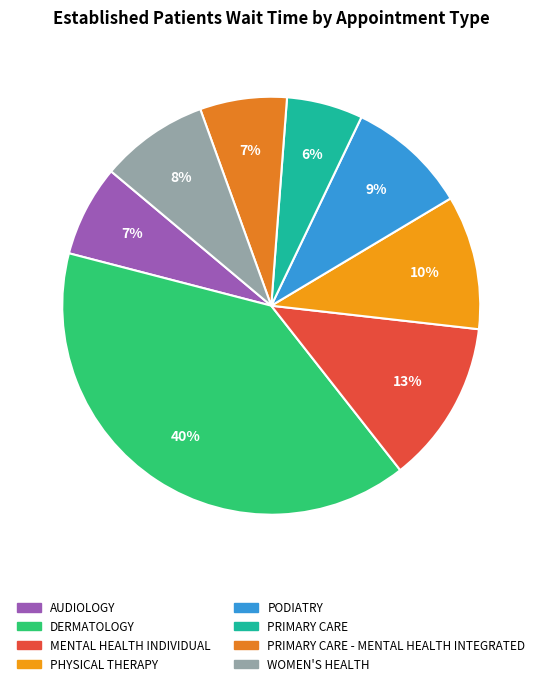

Does any single category account for the majority?

No